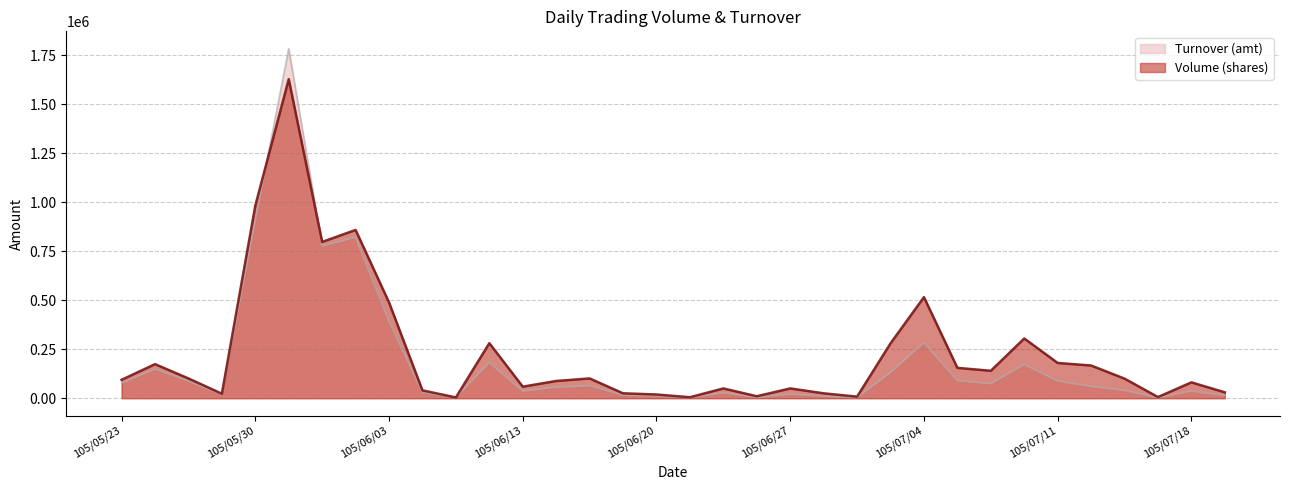

What is the total value across all series at 105/06/20?

30300